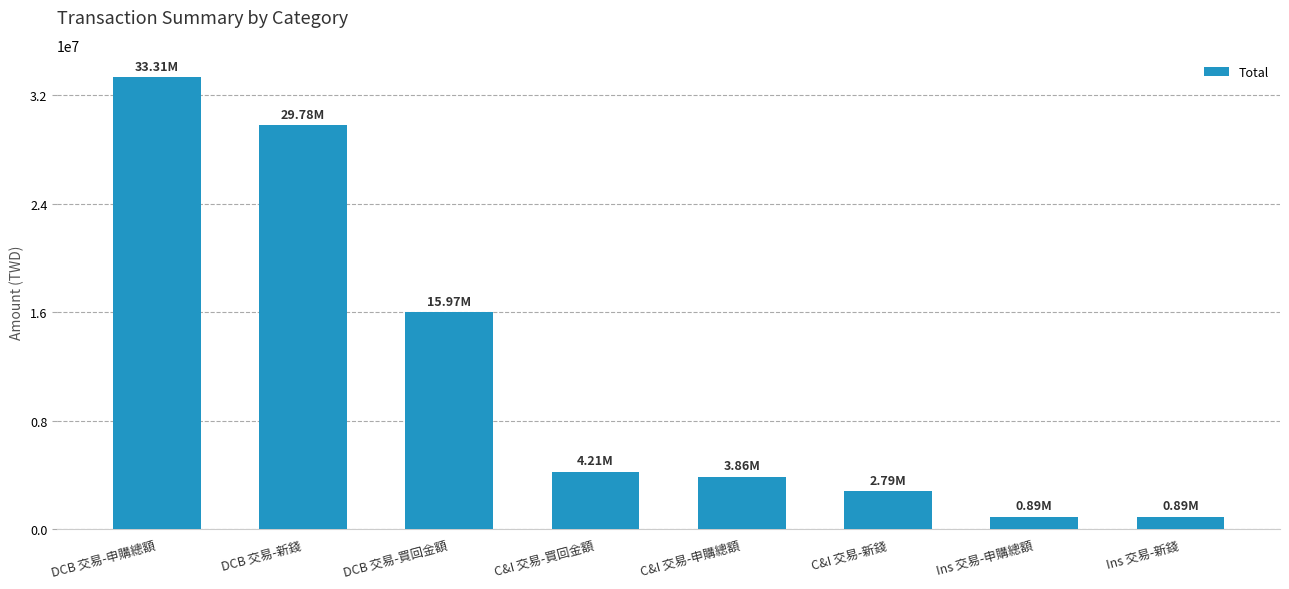

The value at Ins 交易-新錢 is 887066.3. True or false?

True